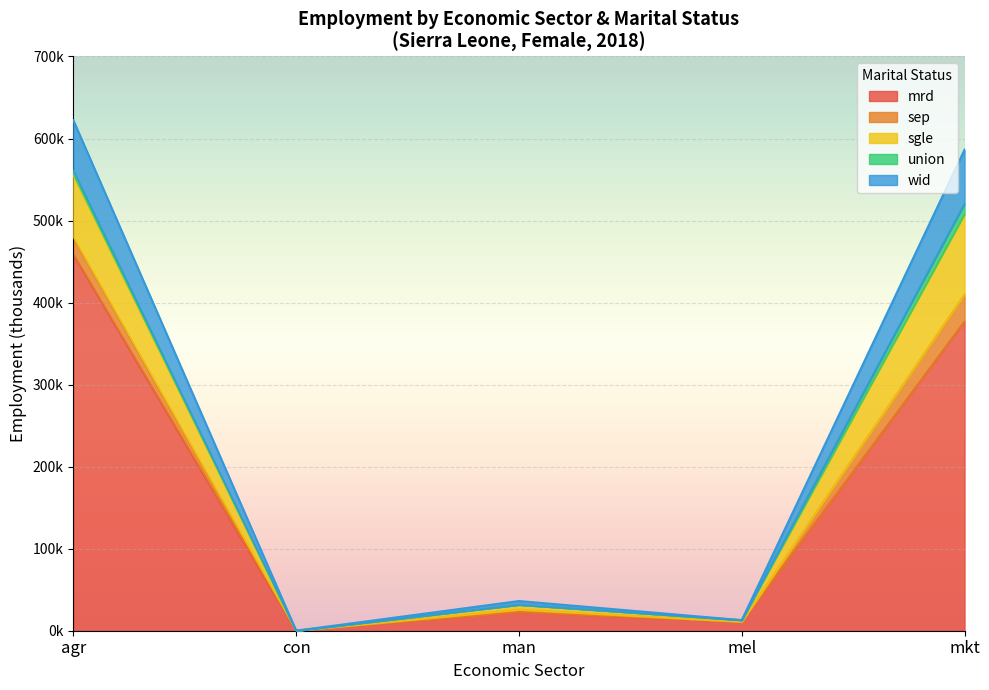

The eco_aggregate_agr series shows 836.0 at sex_f. True or false?

False